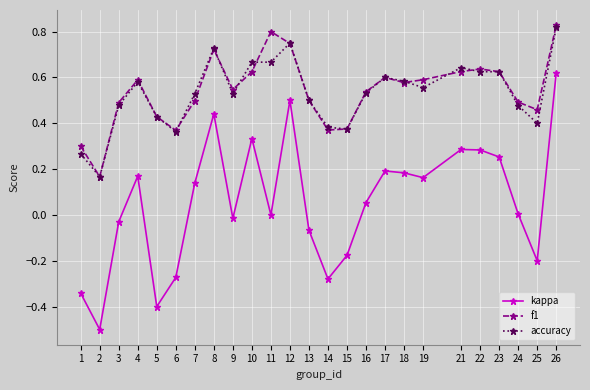

True or false: kappa and f1 intersect in this chart.

False